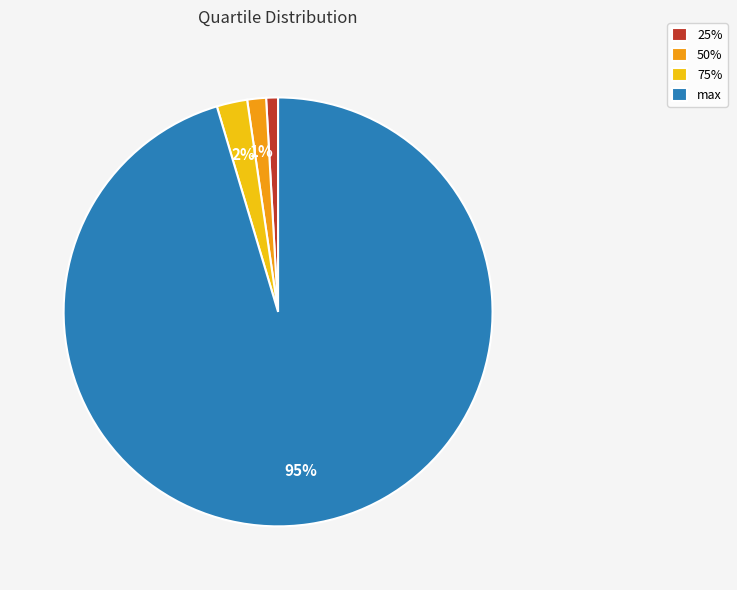

What is the smallest slice in the pie chart?

25%